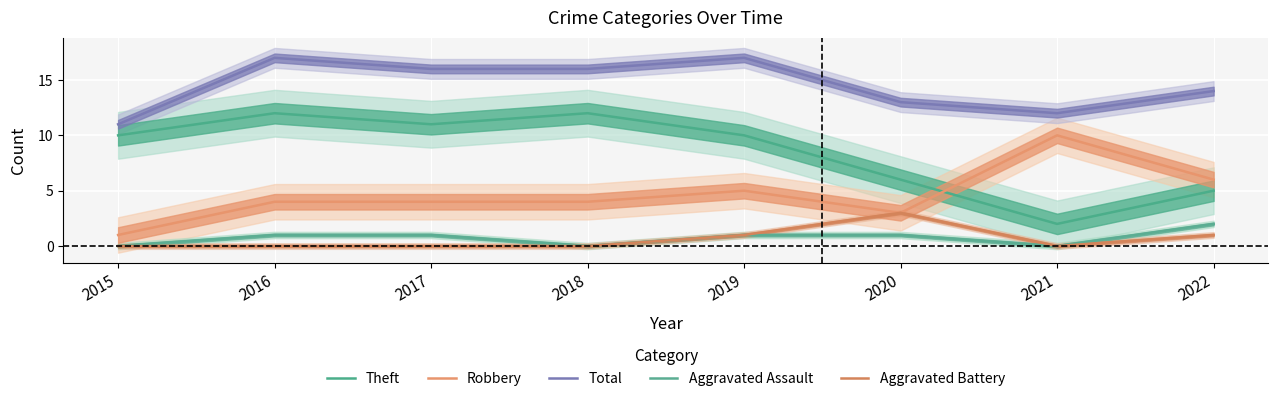

What is the greatest value displayed?

17